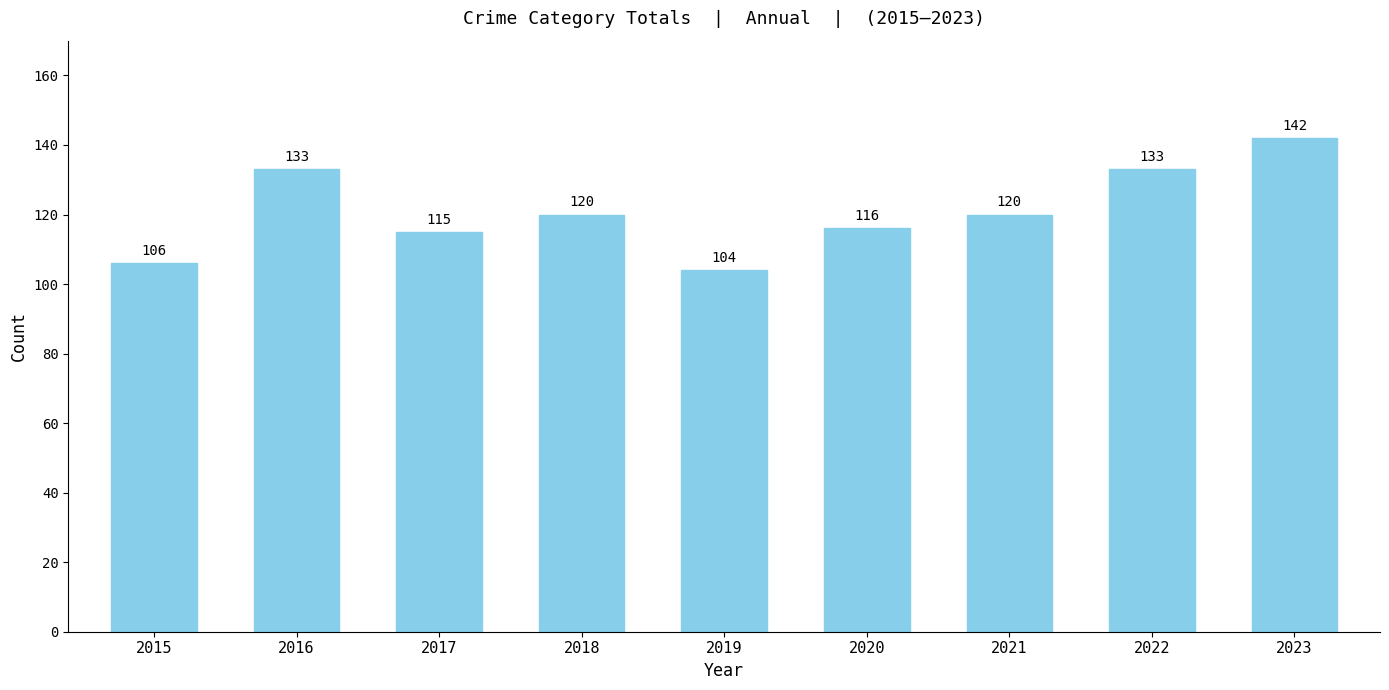

True or false: the data shows 176 at 2019.

False